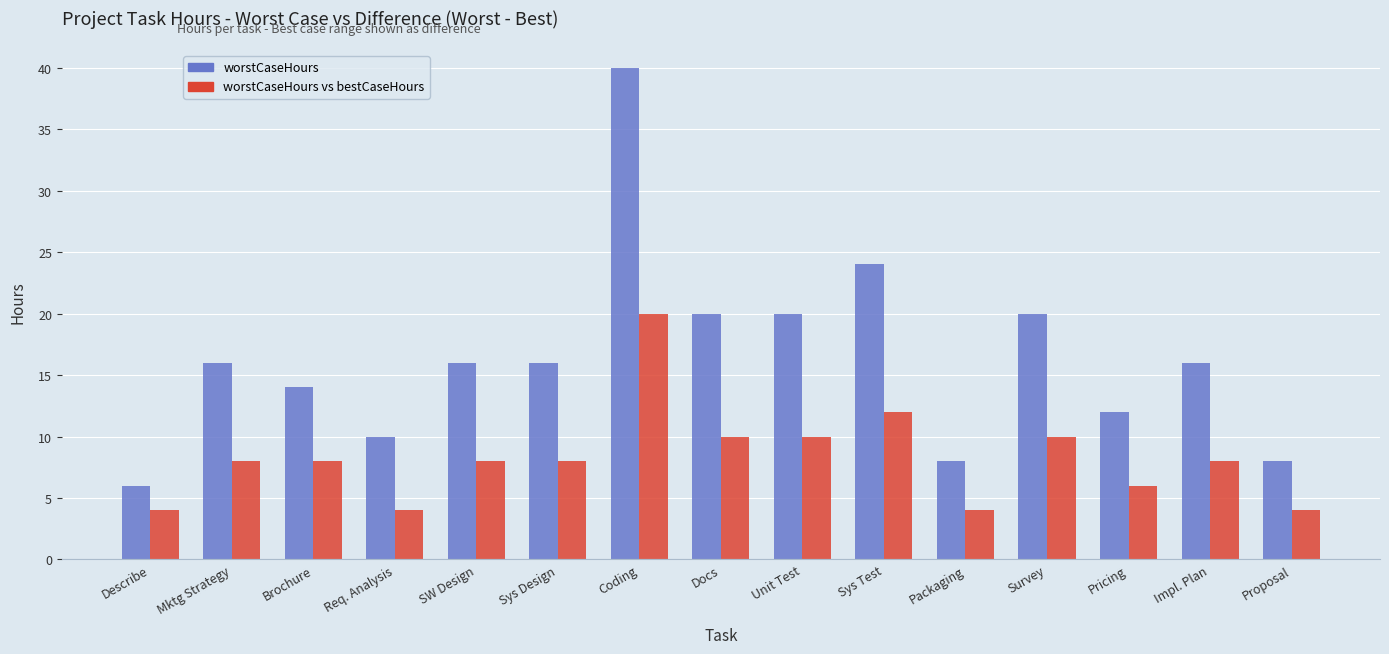

Count the number of categories in the chart.

15